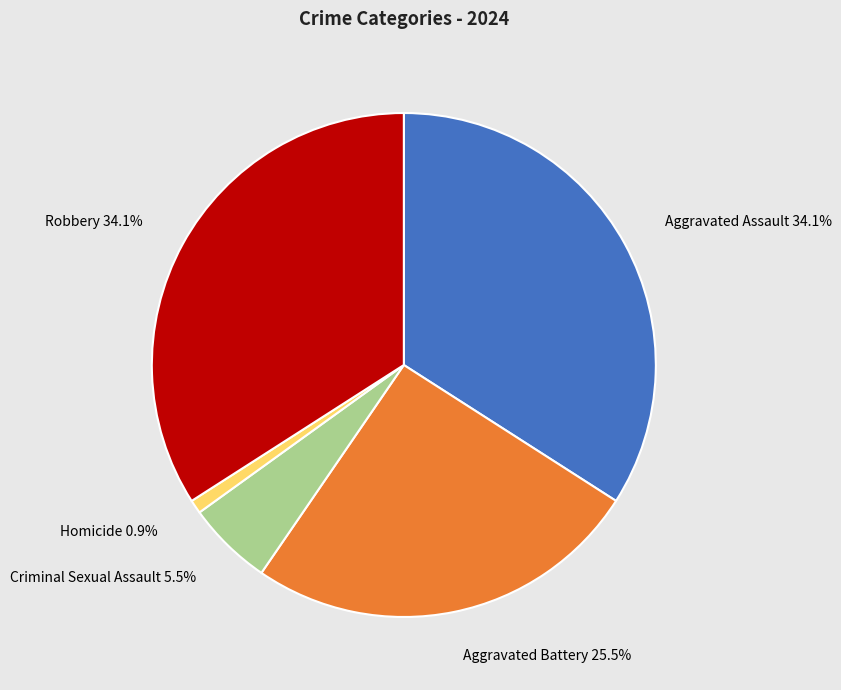

Combined, do Aggravated Battery and Robbery account for over 50%?

Yes